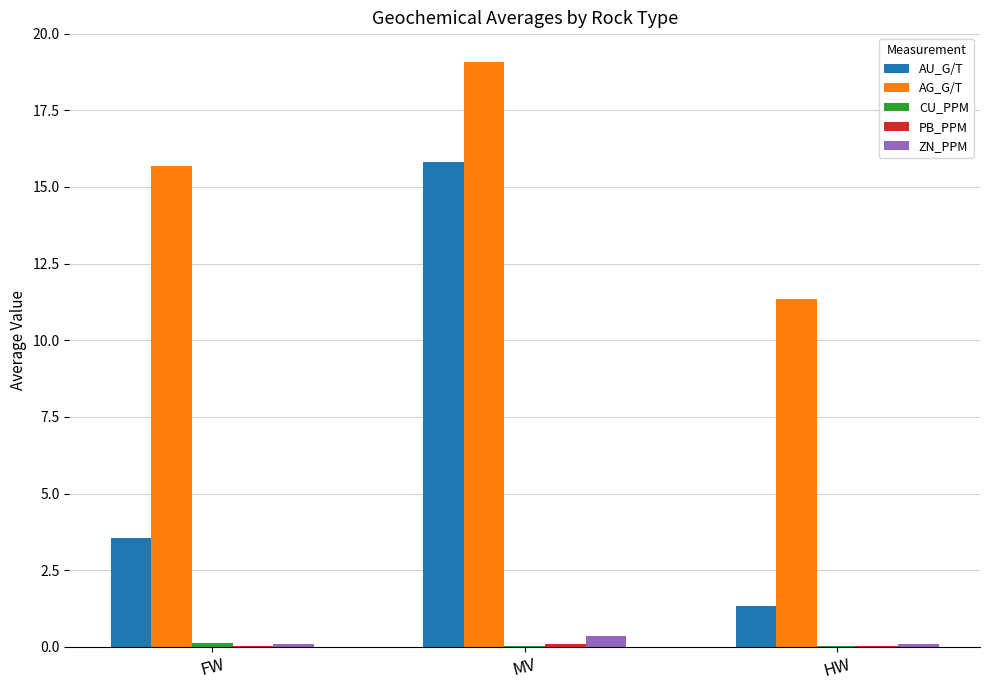

Which series has the largest total across all categories?

AG_G/T